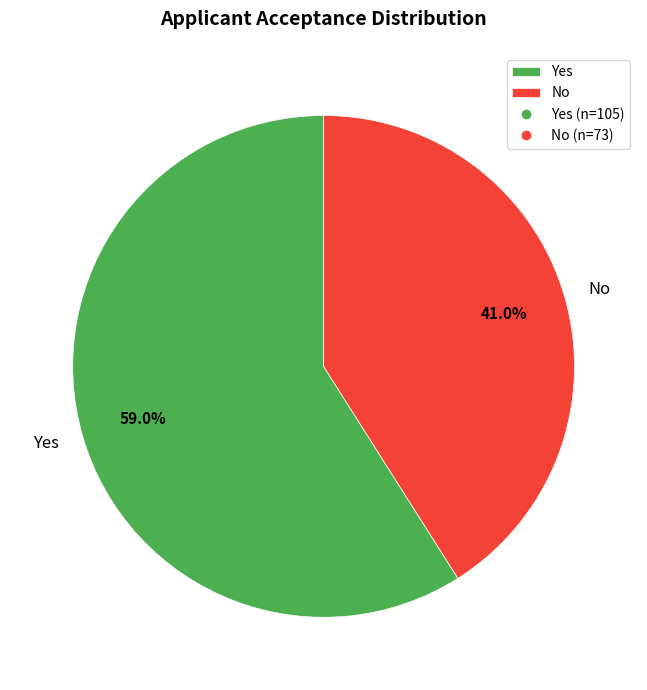

Which slice is the largest?

Yes